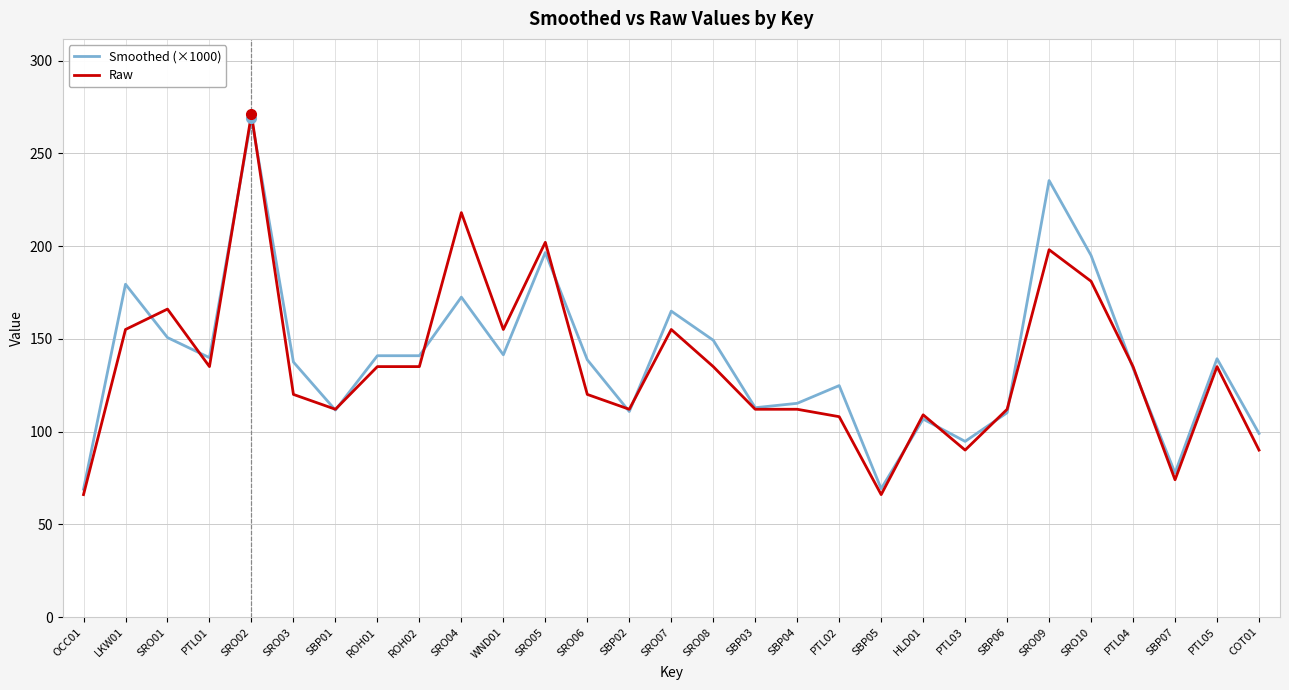

List the series in order of their overall mean, highest first.

Smoothed (×1000), Raw